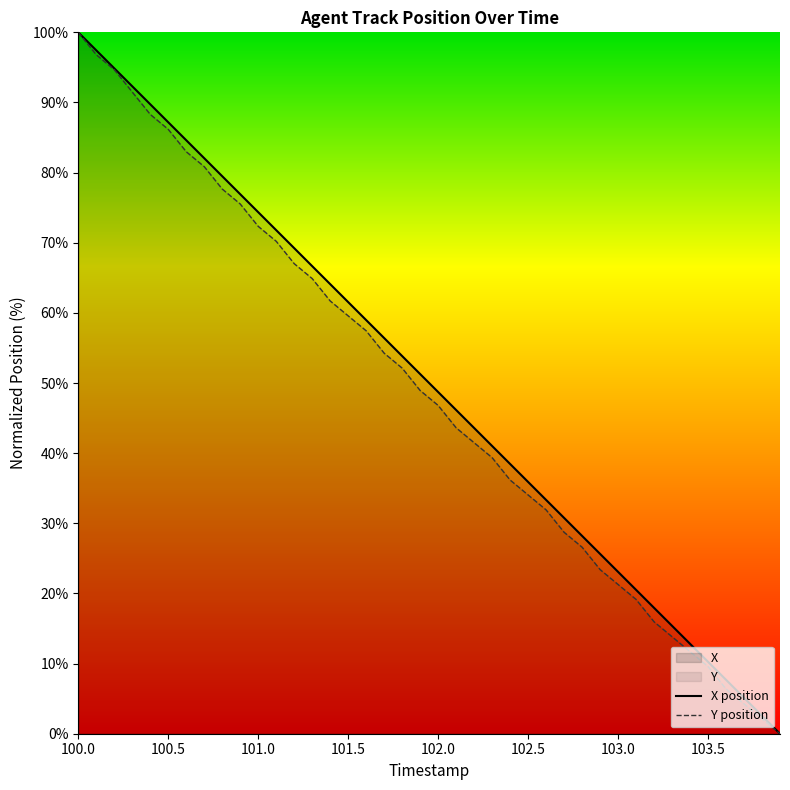

Reading left to right, extract all data points from this chart.

X: 100.0=100.0	100.1=97.4	100.2=94.9	100.3=92.3	100.4=89.7	100.5=87.2	100.6=84.6	100.7=82.1	100.8=79.5	100.9=76.9	101.0=74.4	101.1=71.8	101.2=69.2	101.3=66.7	101.4=64.1	101.5=61.5	101.6=59.0	101.7=56.4	101.8=53.8	101.9=51.3	102.0=48.7	102.1=46.2	102.2=43.6	102.3=41.0	102.4=38.5	102.5=35.9	102.6=33.3	102.7=30.8	102.8=28.2	102.9=25.6	103.0=23.1	103.1=20.5	103.2=17.9	103.3=15.4	103.4=12.8	103.5=10.3	103.6=7.7	103.7=5.1	103.8=2.6	103.9=0.0
Y: 100.0=100.0	100.1=96.8	100.2=94.7	100.3=91.5	100.4=88.3	100.5=86.2	100.6=83.0	100.7=80.9	100.8=77.7	100.9=75.5	101.0=72.3	101.1=70.2	101.2=67.0	101.3=64.9	101.4=61.7	101.5=59.6	101.6=57.4	101.7=54.3	101.8=52.1	101.9=48.9	102.0=46.8	102.1=43.6	102.2=41.5	102.3=39.4	102.4=36.2	102.5=34.0	102.6=31.9	102.7=28.7	102.8=26.6	102.9=23.4	103.0=21.3	103.1=19.1	103.2=16.0	103.3=13.8	103.4=11.7	103.5=9.6	103.6=6.4	103.7=4.3	103.8=2.1	103.9=0.0